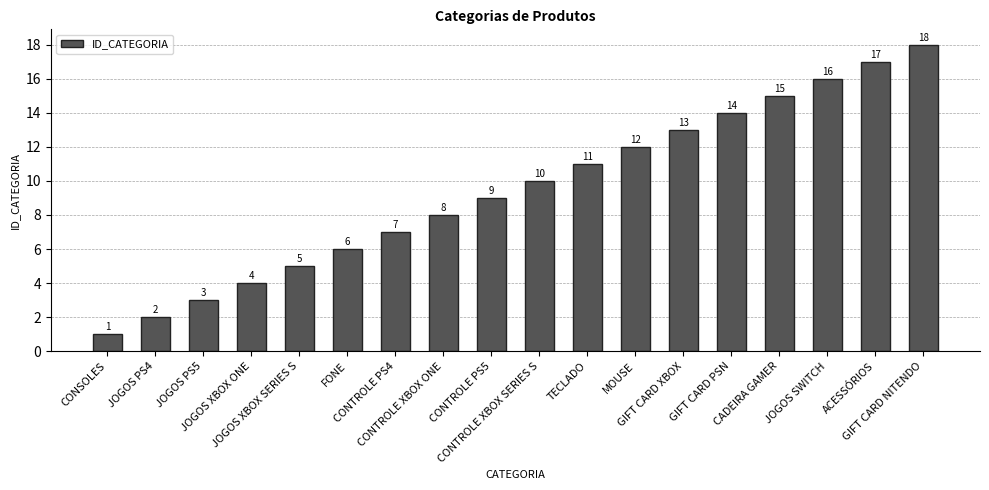

Rank the categories by value from highest to lowest.

GIFT CARD NITENDO, ACESSÓRIOS, JOGOS SWITCH, CADEIRA GAMER, GIFT CARD PSN, GIFT CARD XBOX, MOUSE, TECLADO, CONTROLE XBOX SERIES S, CONTROLE PS5, CONTROLE XBOX ONE, CONTROLE PS4, FONE, JOGOS XBOX SERIES S, JOGOS XBOX ONE, JOGOS PS5, JOGOS PS4, CONSOLES